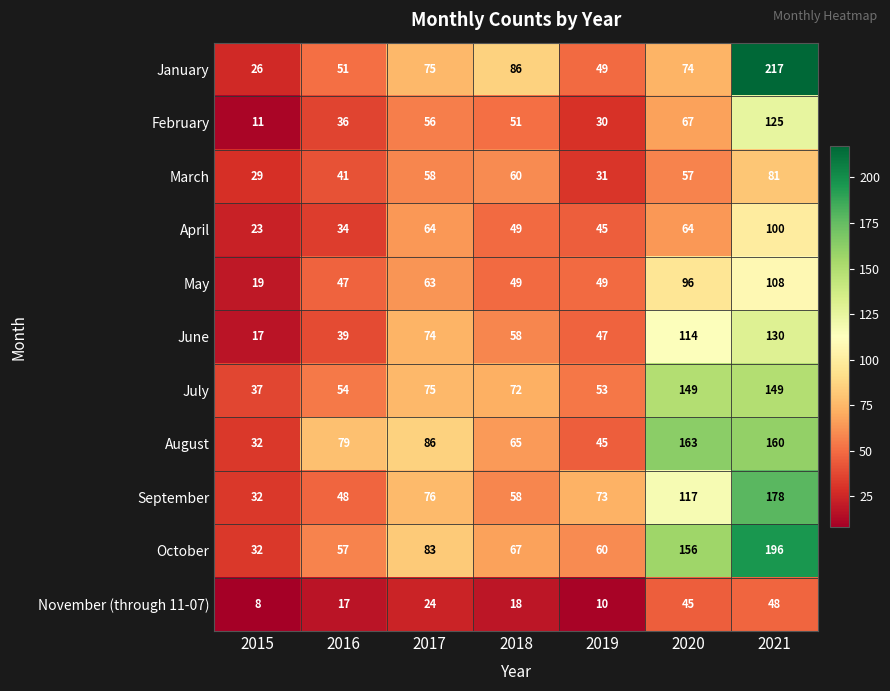

Which category has the lowest value across all series?

2015